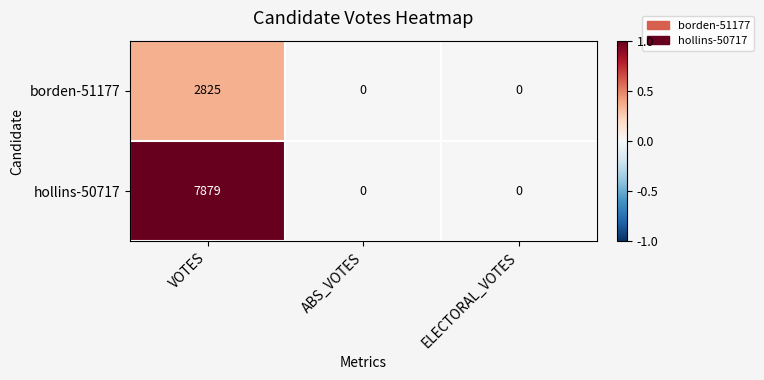

At which category is the sum across all series the highest?

VOTES